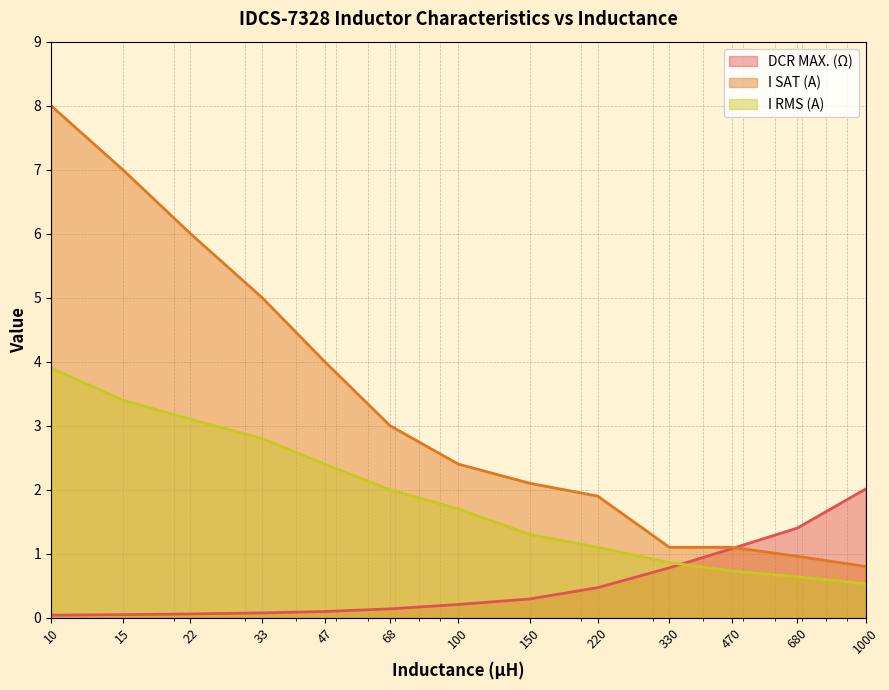

How many data points in I RMS (A) are above 1?

9